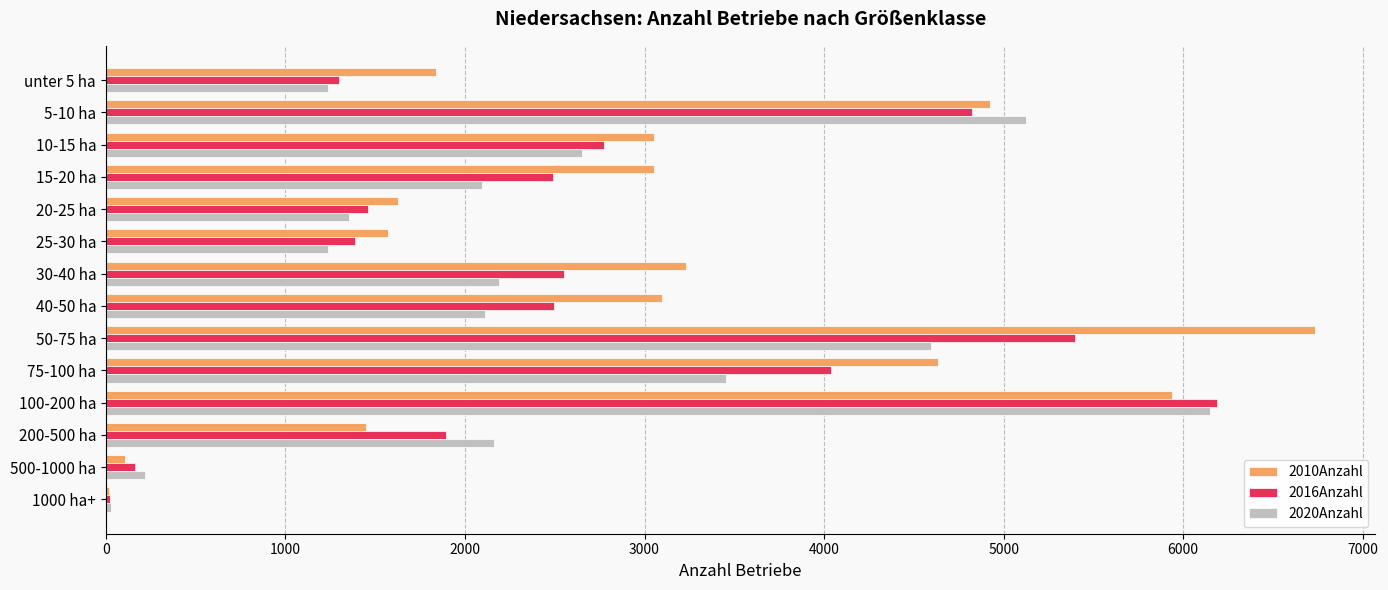

At which label is 2010Anzahl closest to 3374?

30-40 ha